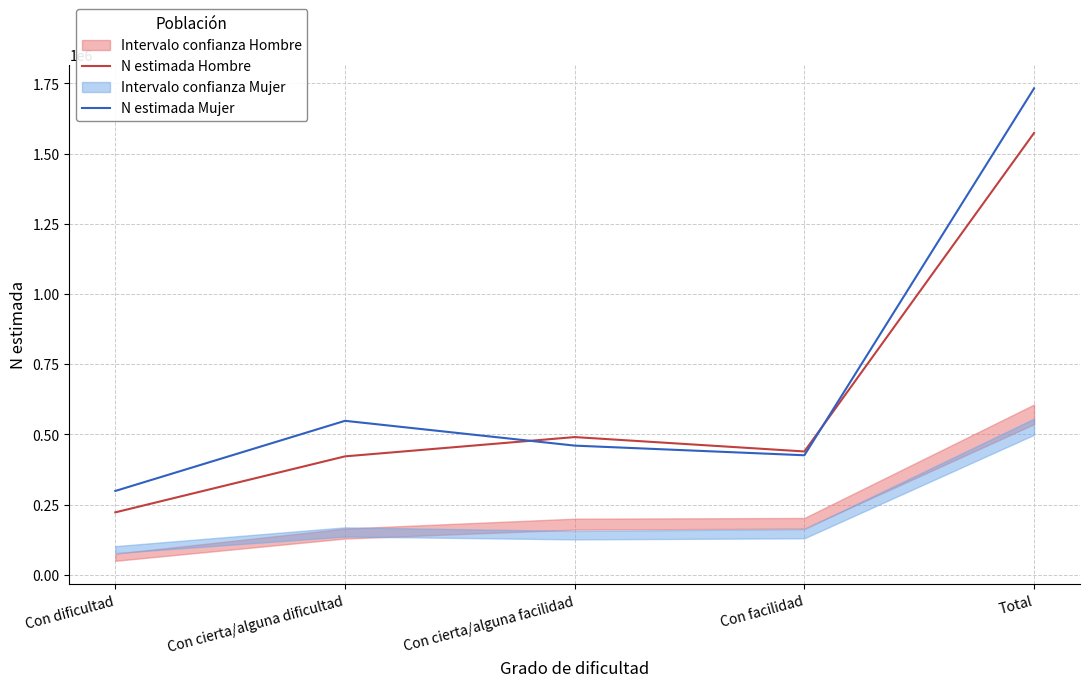

How many interior local valleys does the N estimada Mujer series have?

1